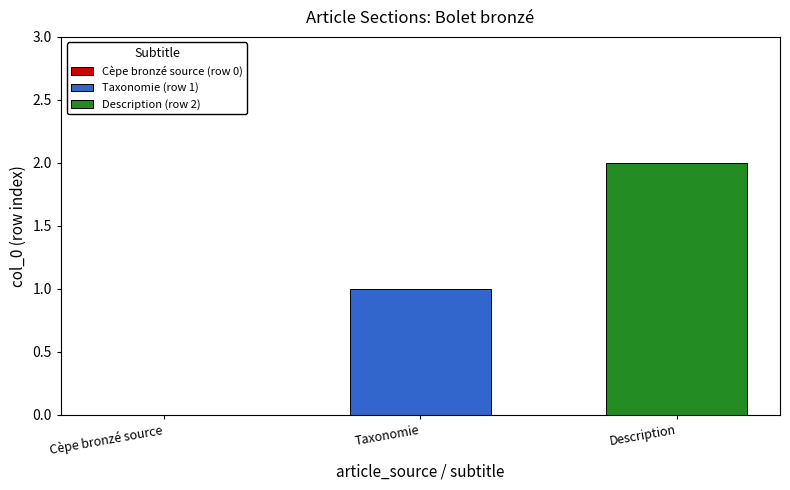

Reading right to left, extract all data points from this chart.

Description=2	Taxonomie=1	Cèpe bronzé source=0